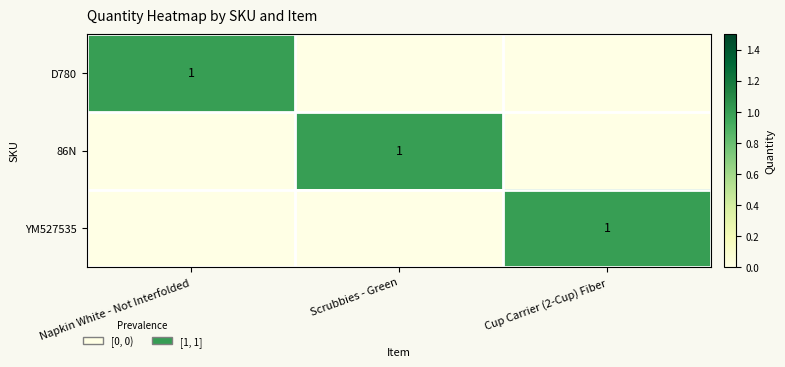

The value of D780 at Napkin White - Not Interfolded is 1. True or false?

True